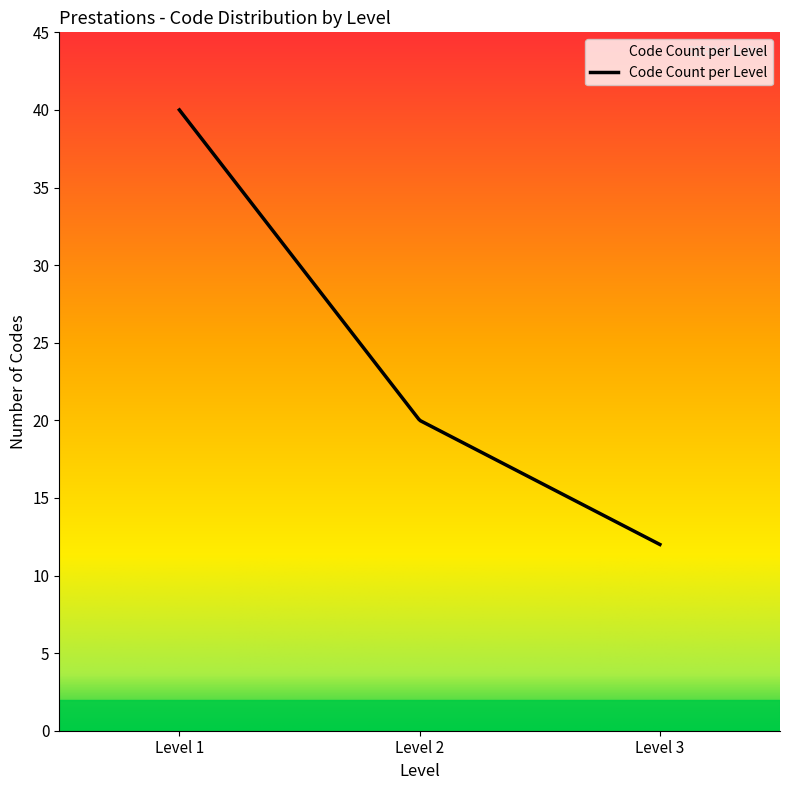

What is the maximum value shown in the chart?

40.0